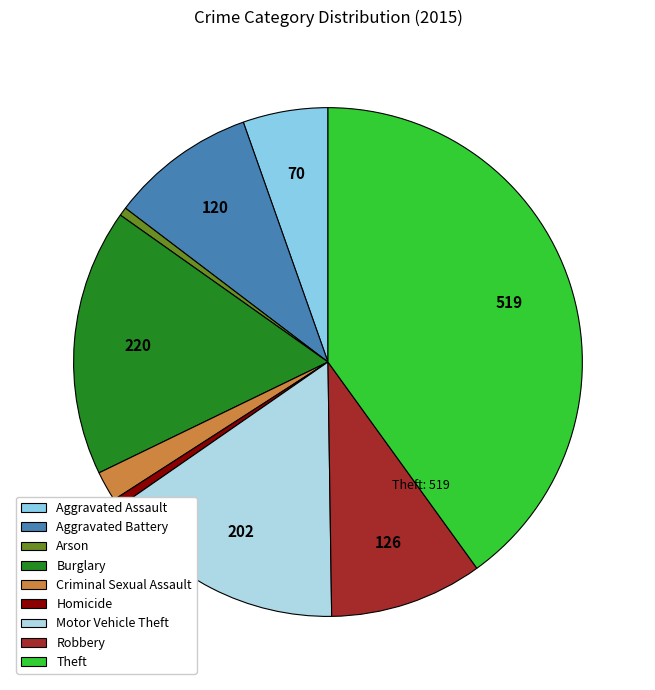

Count the number of slices in the pie.

9